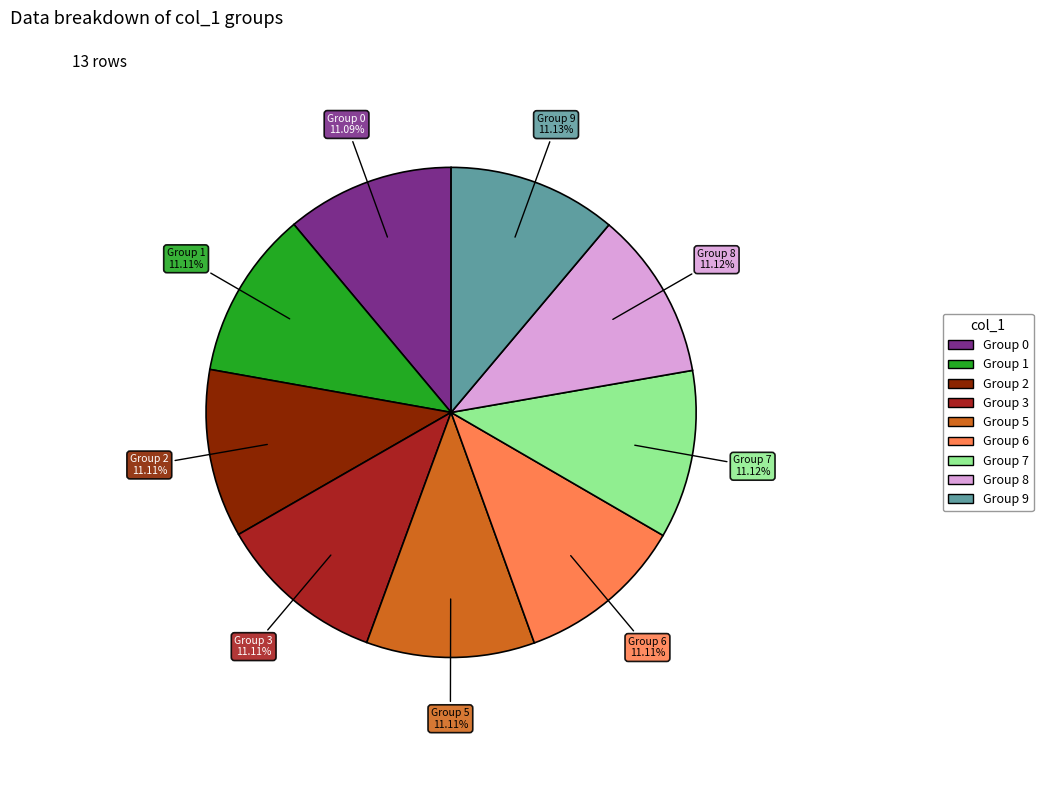

Does any single category account for the majority?

No